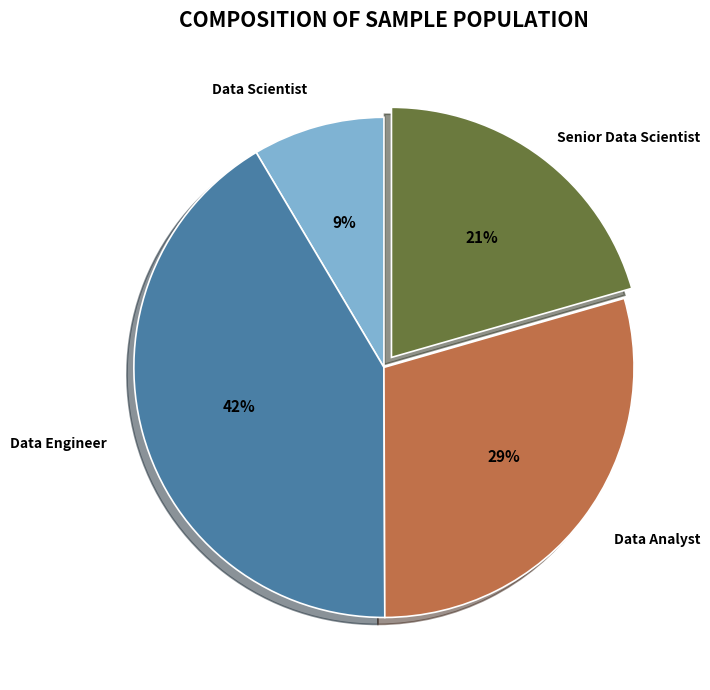

Which slice is the largest?

Data Engineer